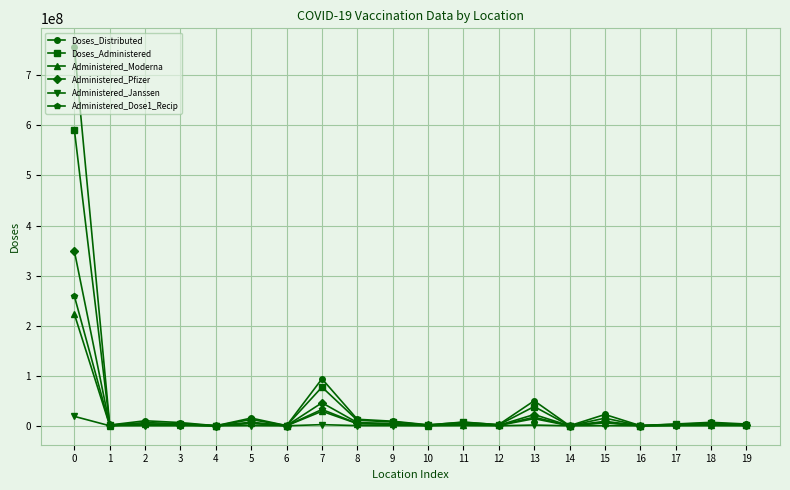

Which series has the largest range (max minus min)?

Doses_Distributed